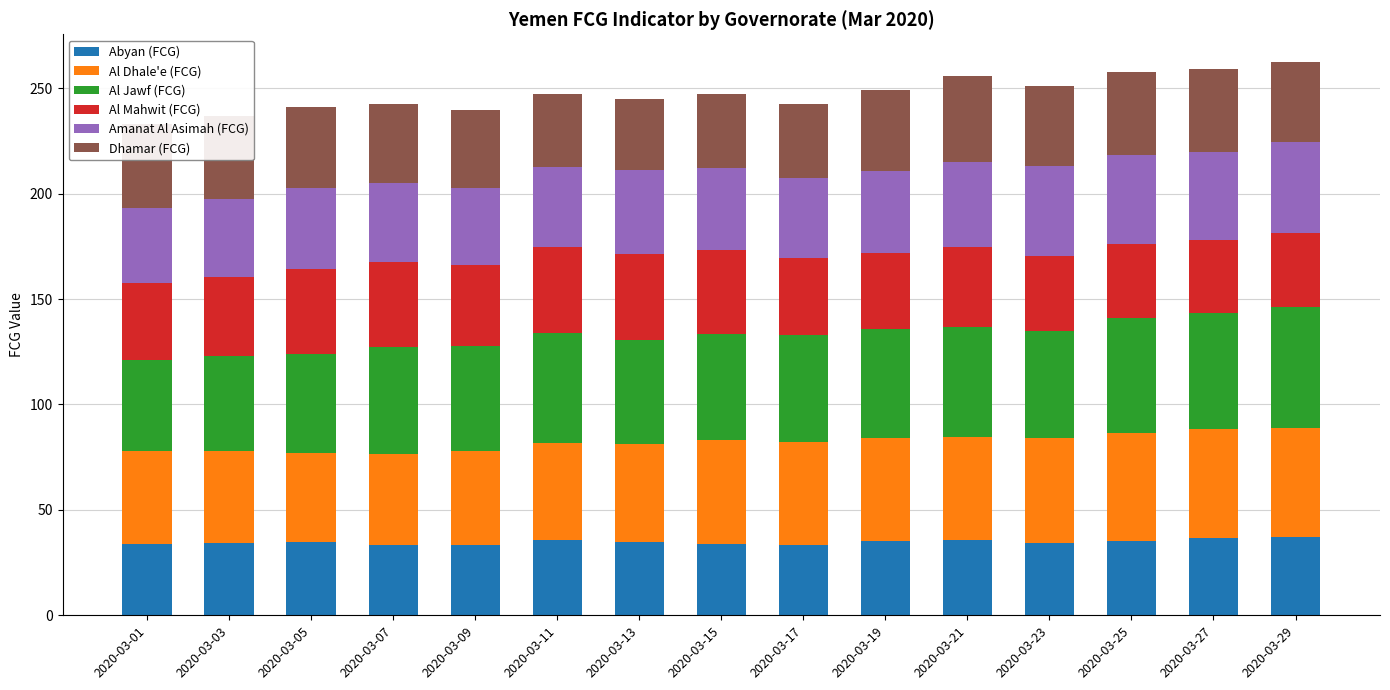

What is the total value across all series at 2020-03-03?

236.6